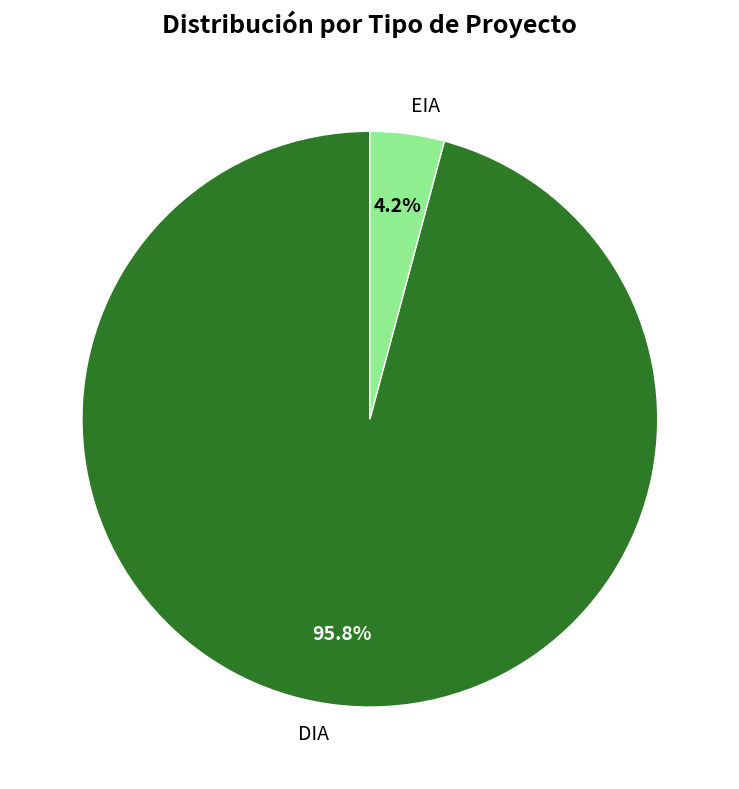

Count the number of slices in the pie.

2